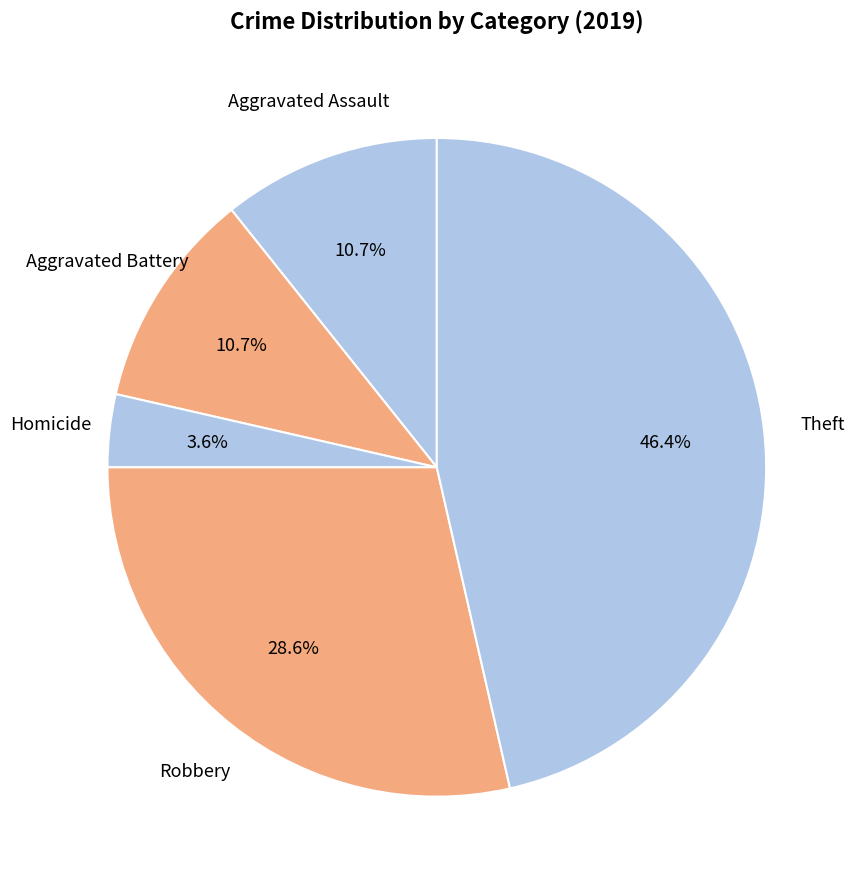

What percentage is NOT represented by Aggravated Assault?

89.3%